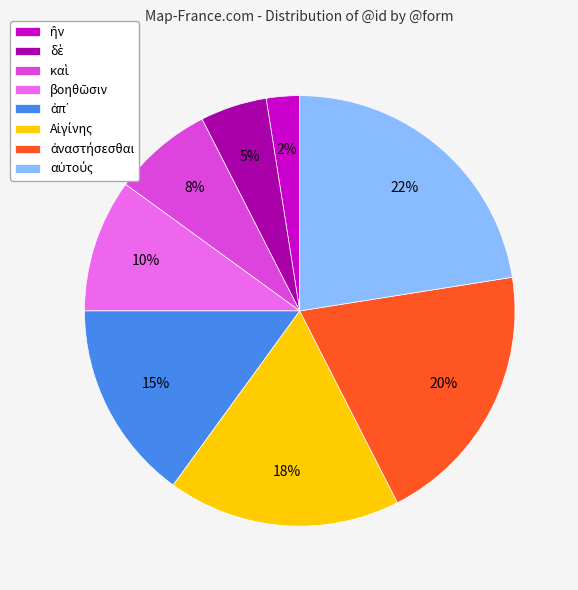

To the nearest percent, what is the difference between the largest and smallest slice percentages?

20%